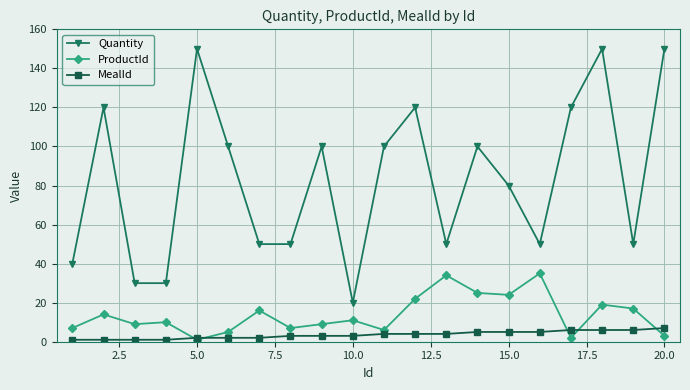

Does the chart have visible grid lines?

Yes